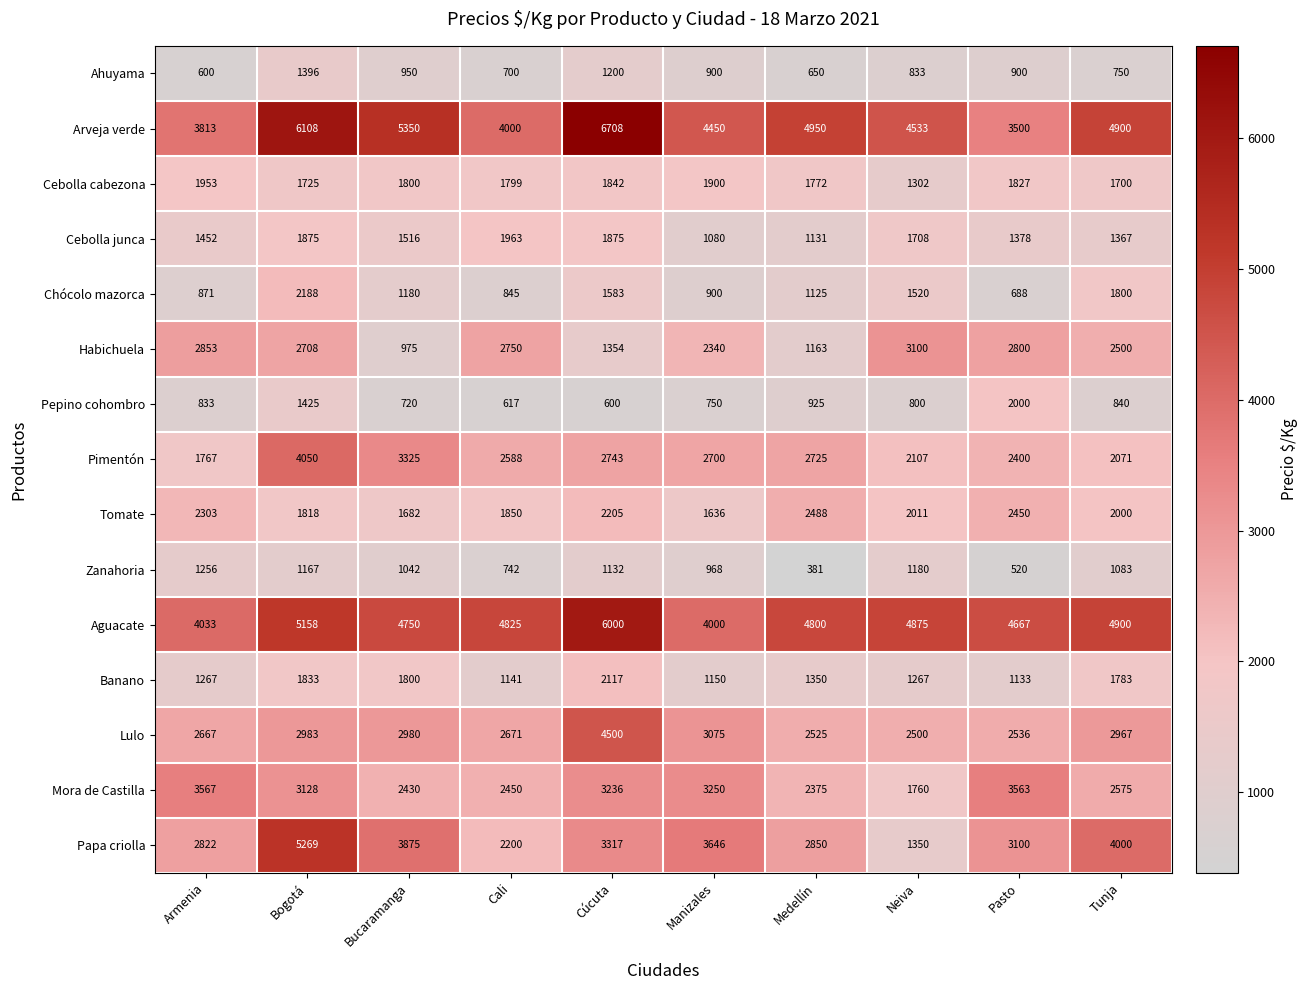

Rank the series by their maximum value, from lowest to highest.

Zanahoria, Ahuyama, Cebolla cabezona, Cebolla junca, Pepino cohombro, Banano, Chócolo mazorca, Tomate, Habichuela, Mora de Castilla, Pimentón, Lulo, Papa criolla, Aguacate, Arveja verde